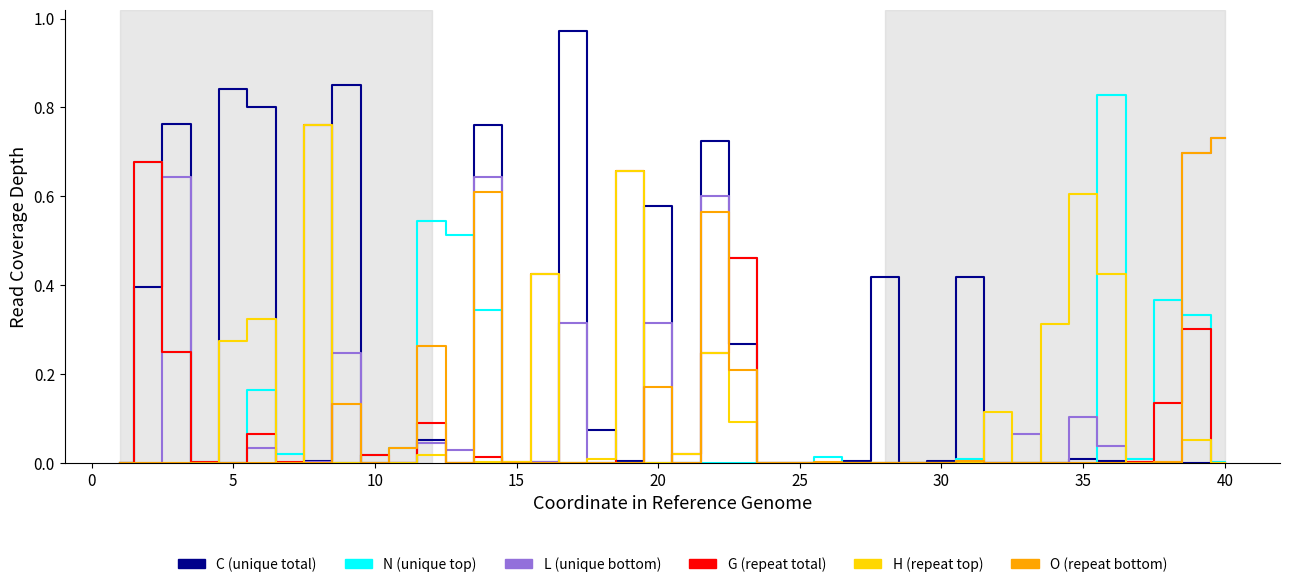

Which series has the largest total across all categories?

C (unique total)